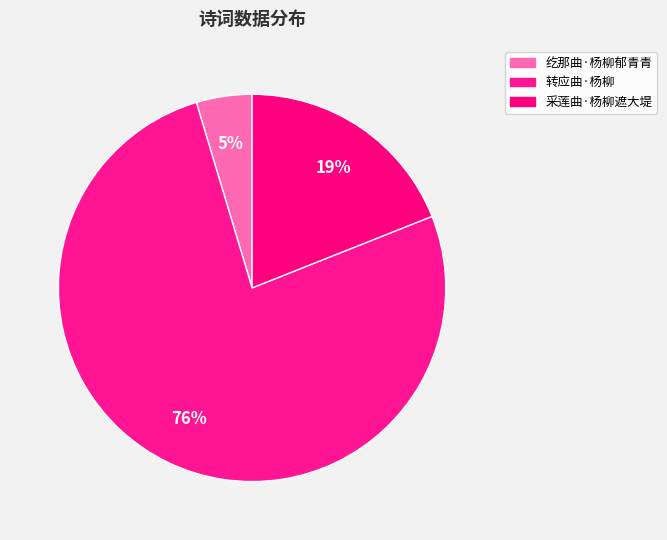

How many slices are in this pie chart?

3